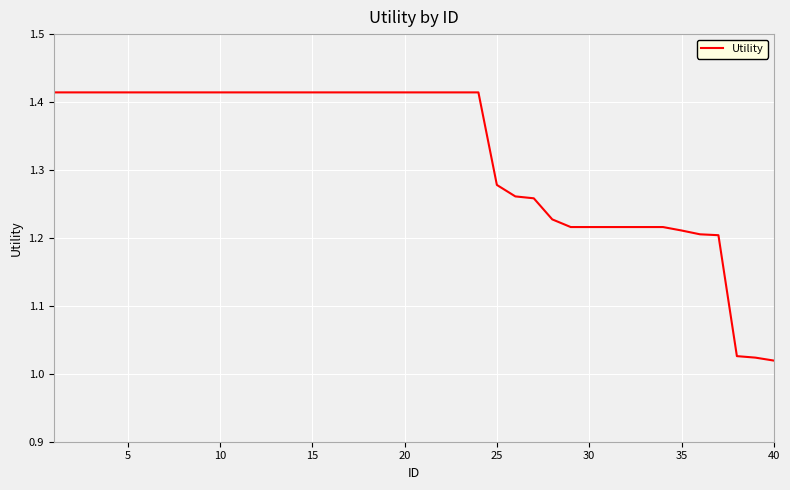

True or false: there are more than 1 points higher than both neighbors.

False